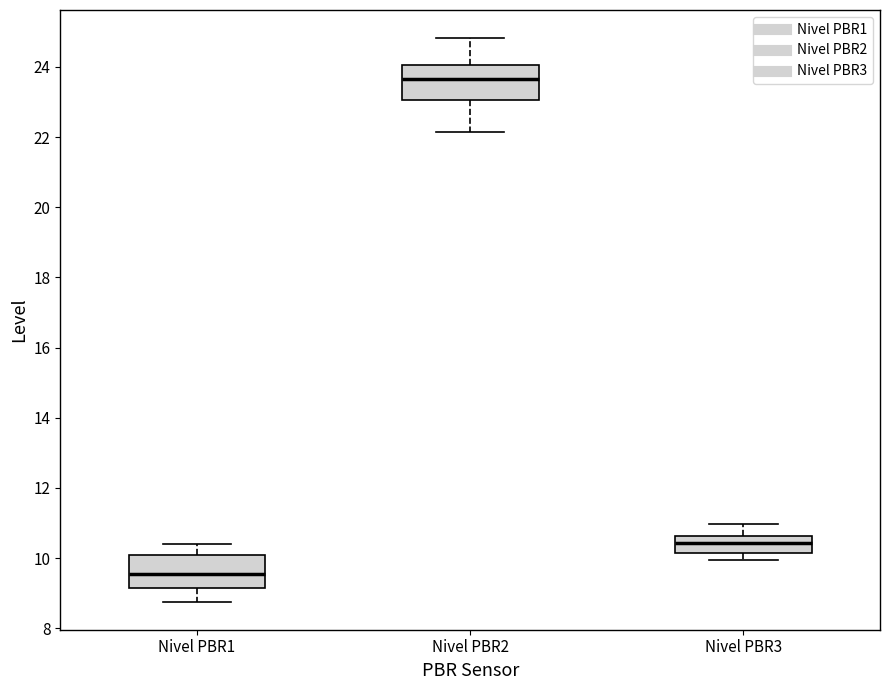

Reading left to right, transcribe this box plot: for each box, give where its median line is, the range the box spans, and where its two whiskers end, as read against the y-axis. The values are not printed on the chart, so give them approximately, as read against the axis.

Nivel PBR1: median 9.6, box 9.2 to 10.0, whiskers 8.8 to 10.4
Nivel PBR2: median 23.6, box 23.0 to 24.0, whiskers 22.2 to 24.8
Nivel PBR3: median 10.4, box 10.2 to 10.6, whiskers 10.0 to 11.0